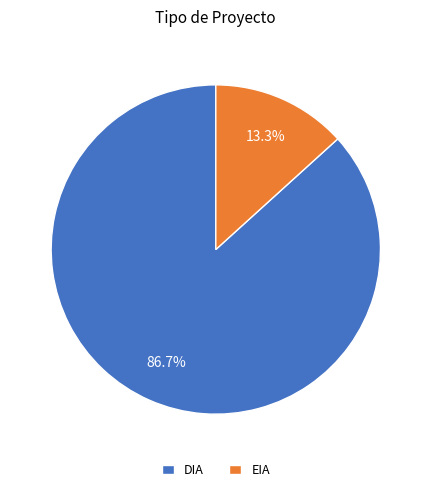

Count the number of slices in the pie.

2